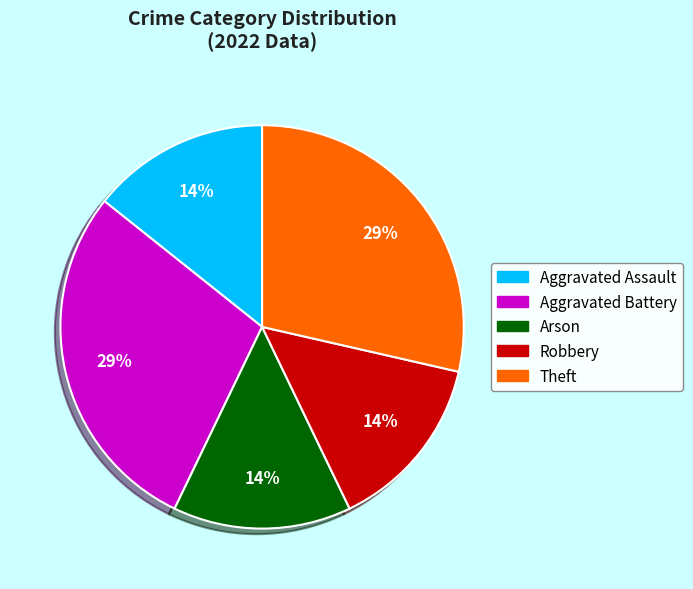

Which has a higher value, Arson or Aggravated Battery?

Aggravated Battery